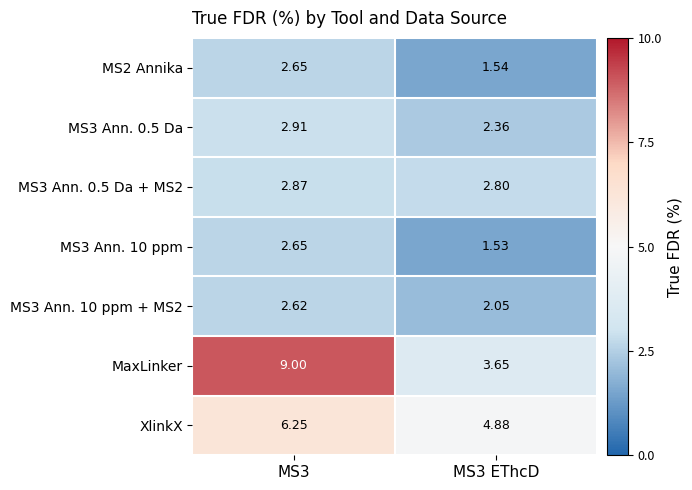

Which series has the widest spread of values?

MaxLinker